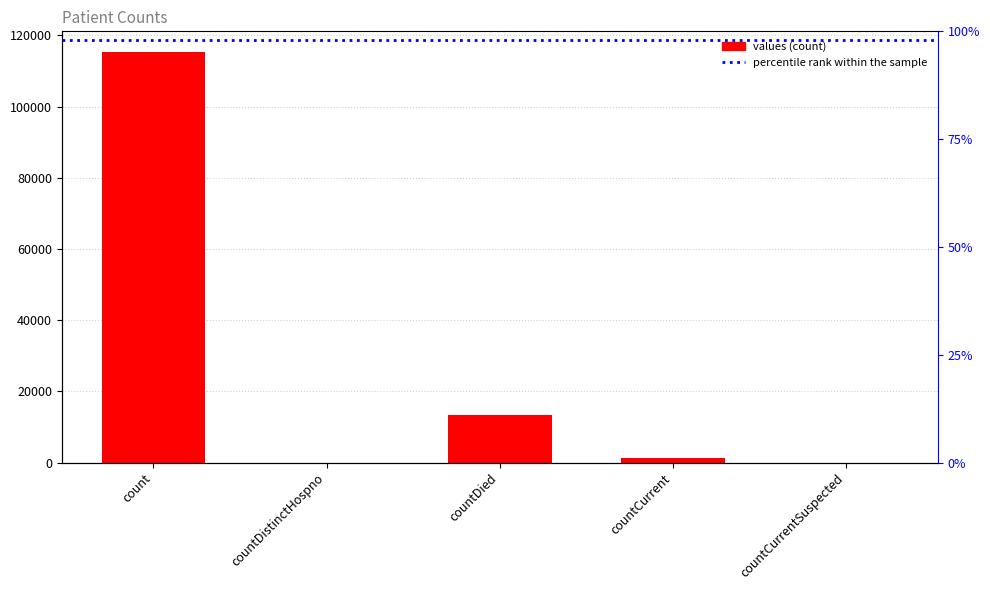

What is the label of the 2nd bar from the left?

countDistinctHospno